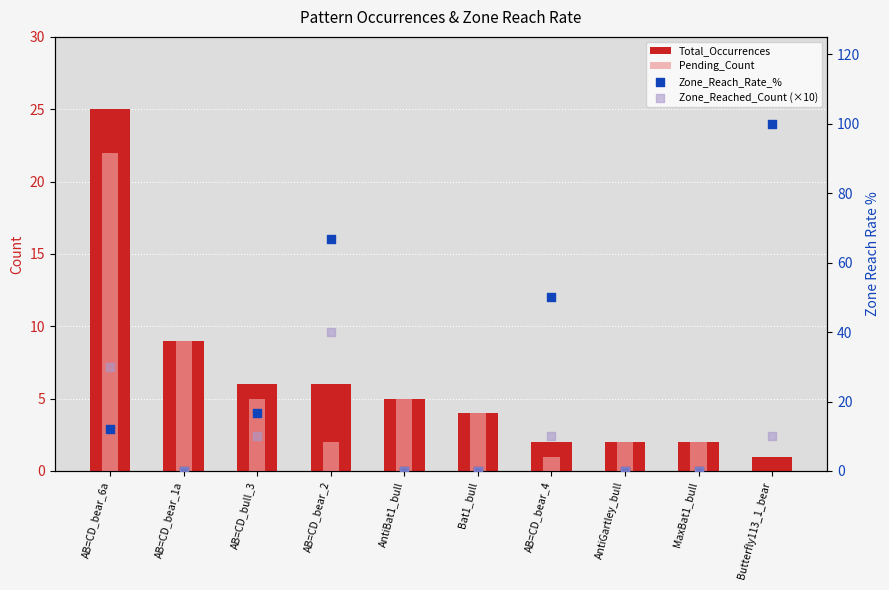

Which series has the largest Y range (max minus min)?

Zone_Reach_Rate_%